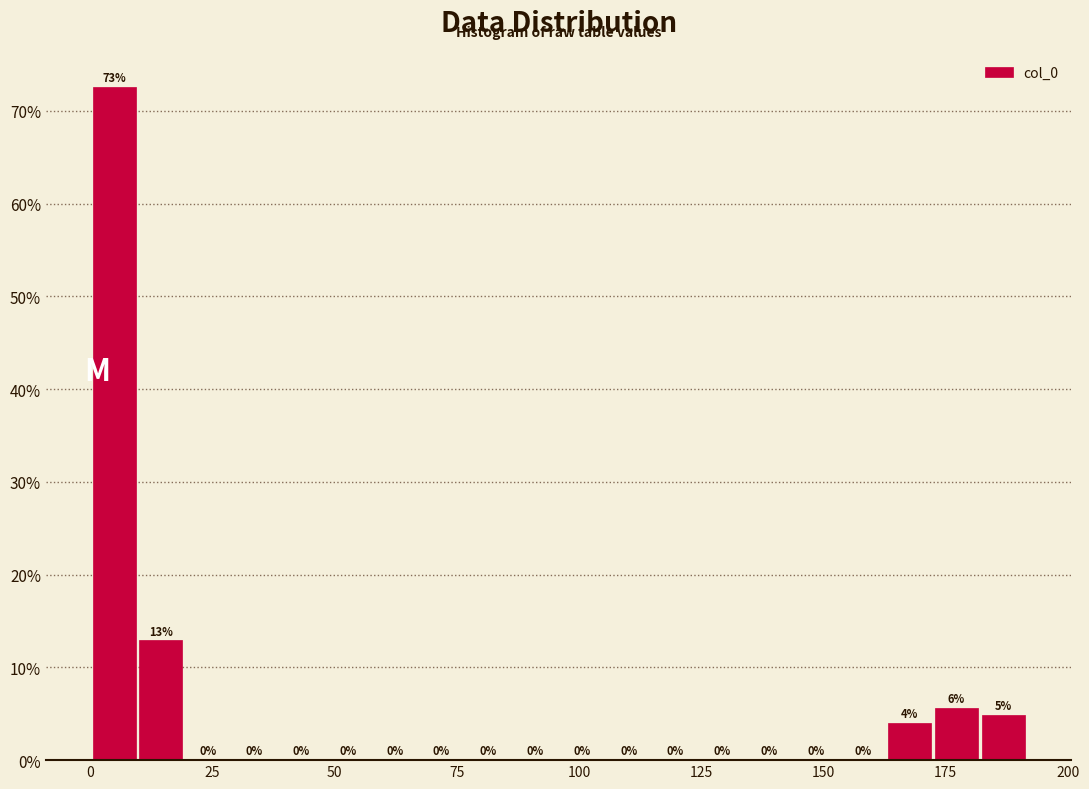

Read against the x-axis, roughly where is the centre of the tallest bar?

5